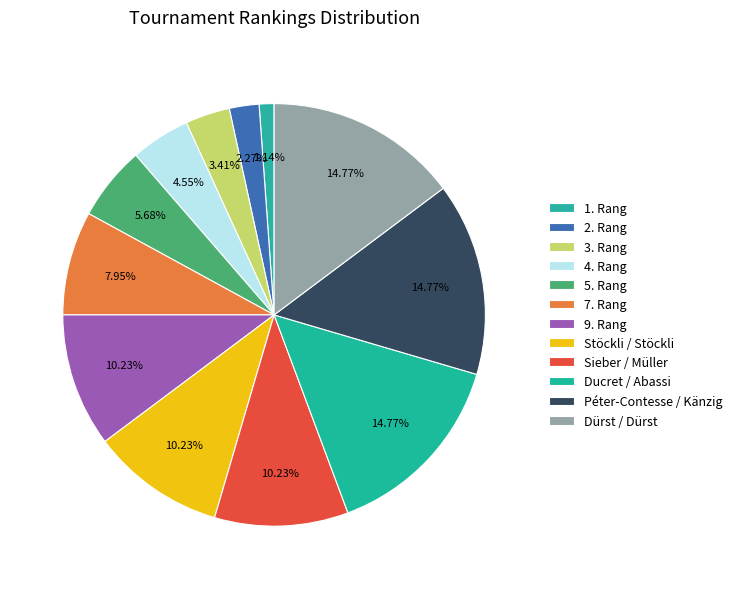

To the nearest percent, what is the difference between the largest and smallest slice percentages?

14%